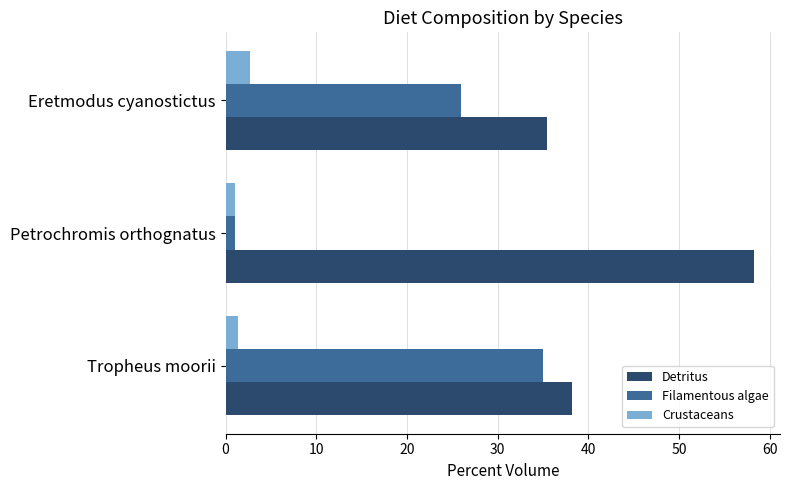

How many data points in Crustaceans are above 1?

2